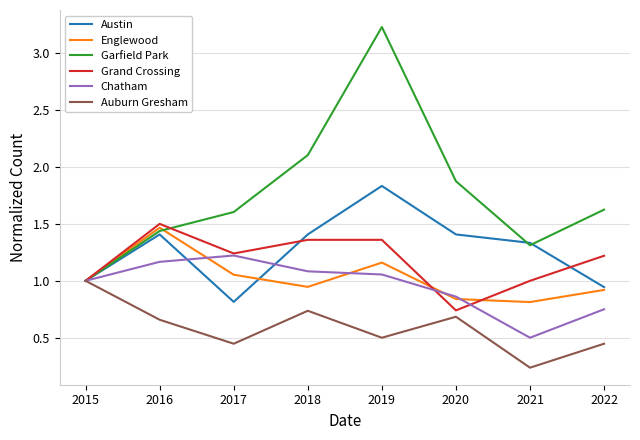

Which category has the highest value in the Englewood series?

2016